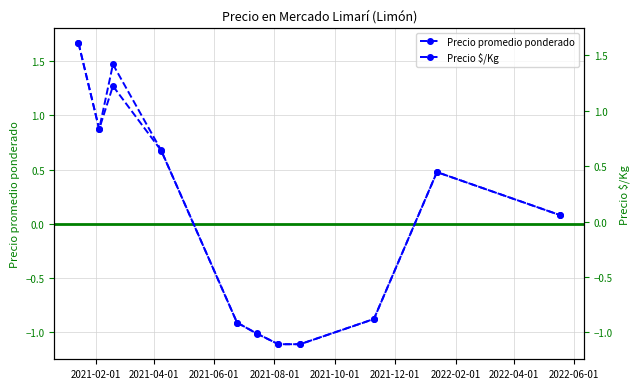

What is the difference between the Precio promedio ponderado values at 2022-04-01 and 2021-10-01?

0.2